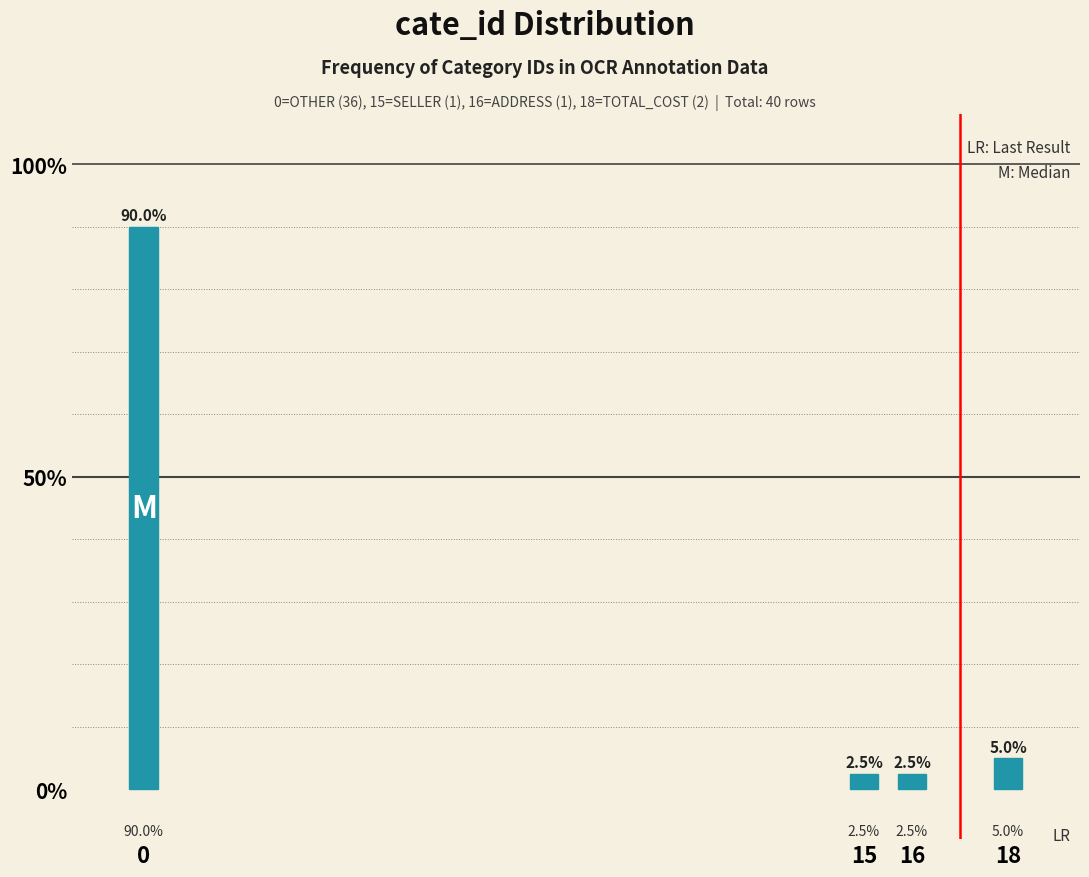

Reading right to left, list all the values displayed in this chart.

5.0	2.5	2.5	90.0